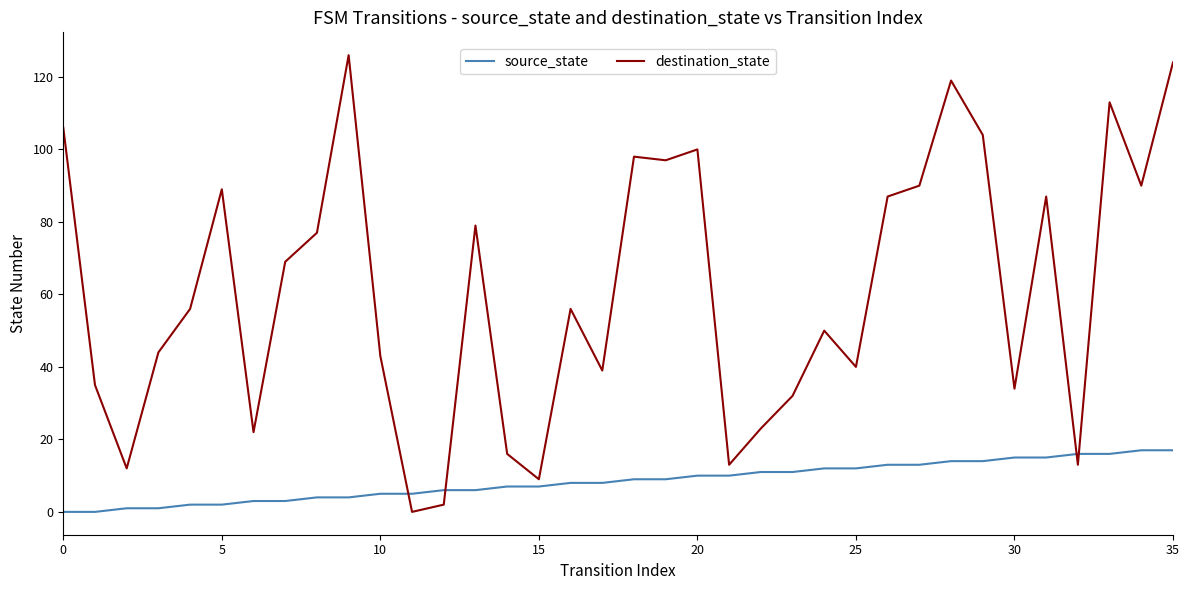

How many positive values does the destination_state series have?

35